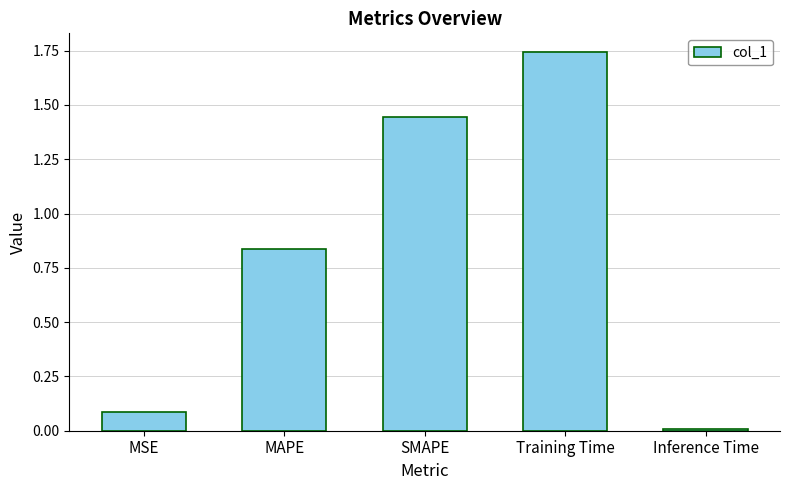

List the labels in order of value, smallest first.

Inference Time, MSE, MAPE, SMAPE, Training Time